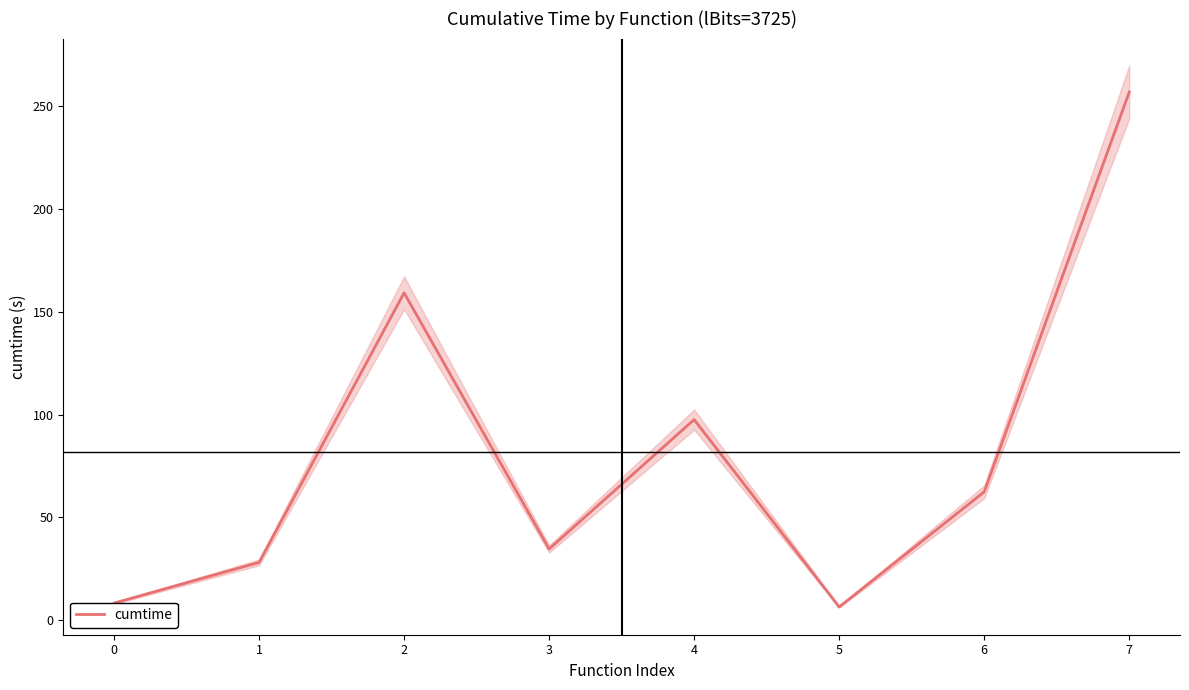

At which category does the data reach its first local valley?

3